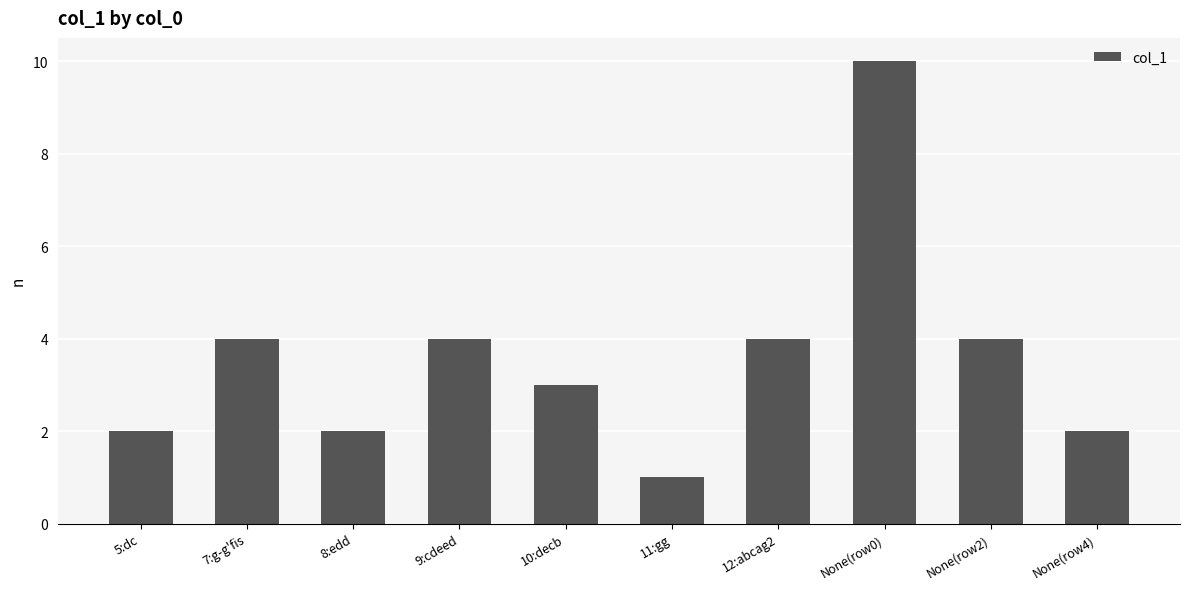

What is the smallest value displayed?

1